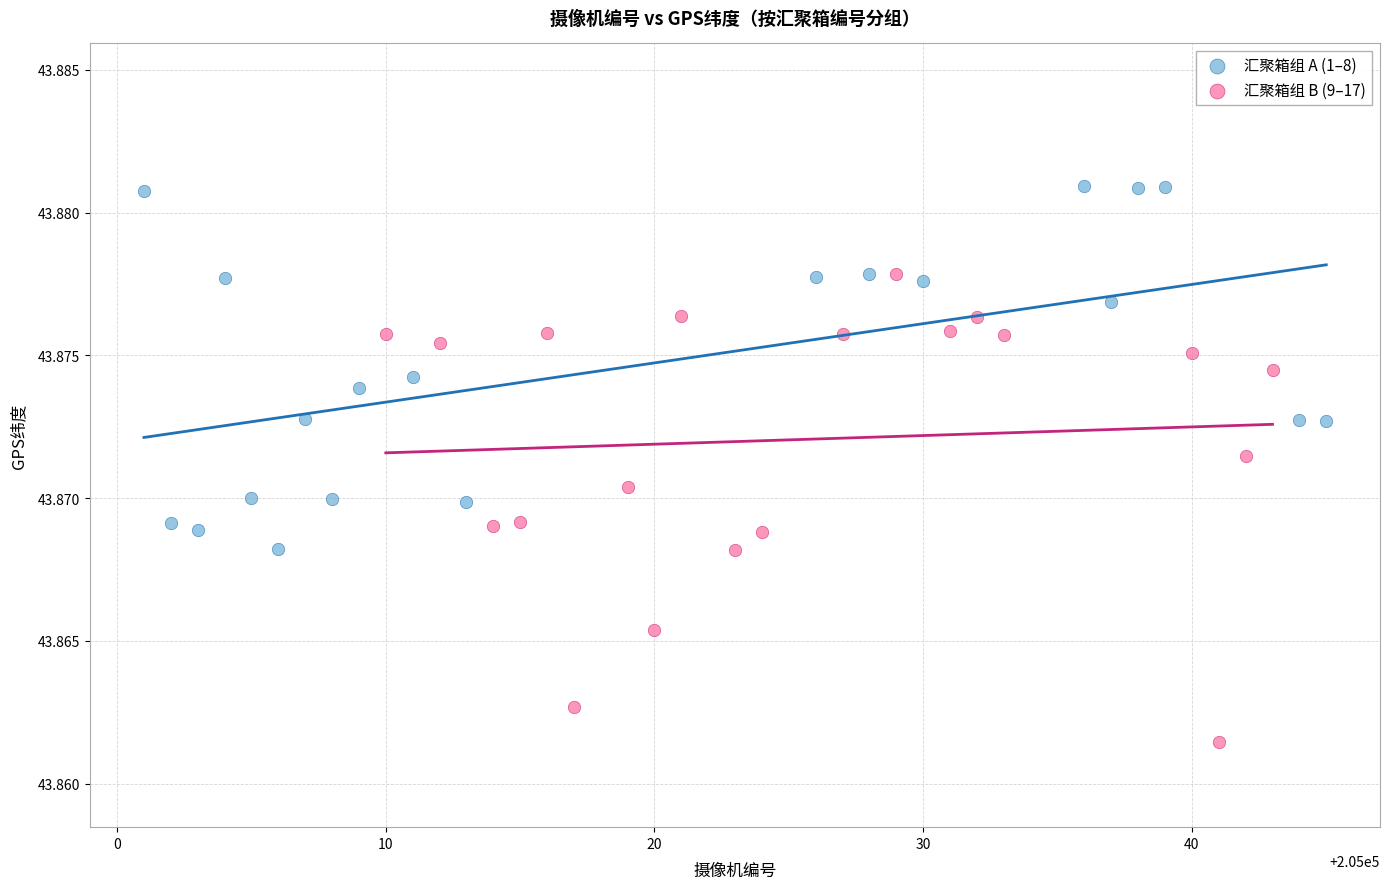

Which series contains the lowest Y value?

汇聚箱组 B (9–17)